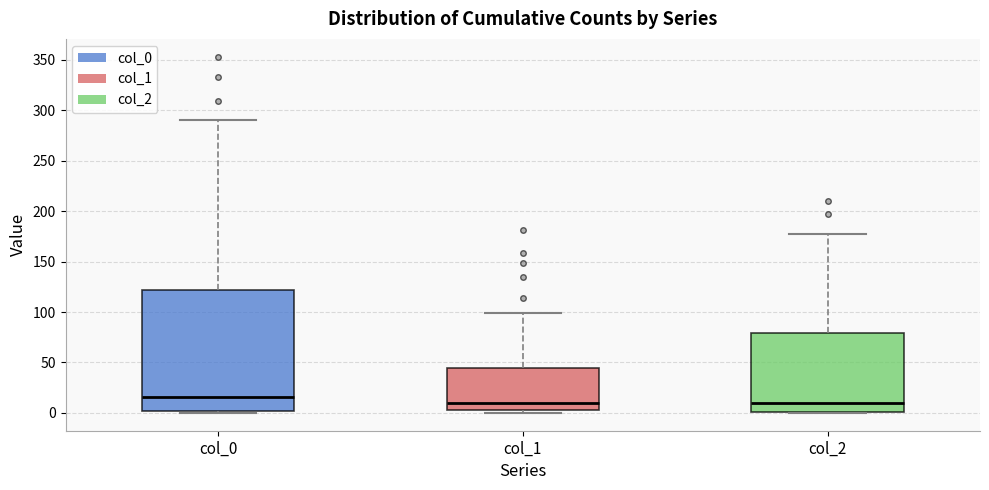

Comparing the boxes themselves (not the whiskers), which one is the tallest?

col_0